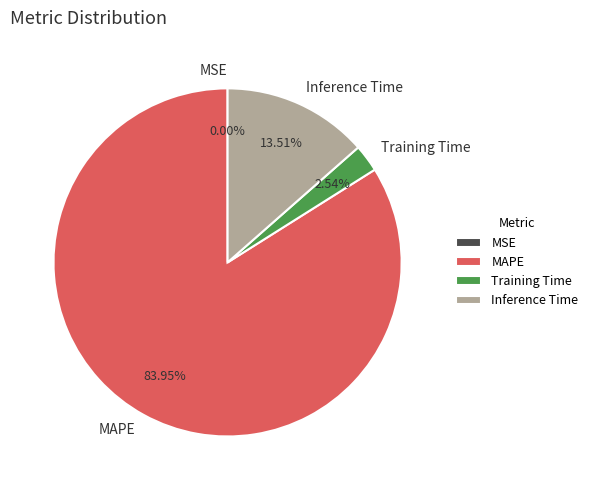

What percentage is the Inference Time slice, to the nearest percent?

14%